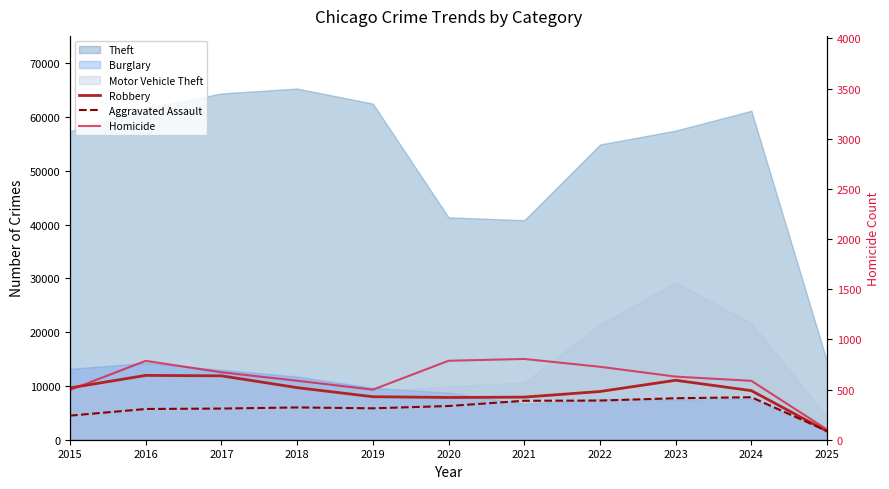

After their last crossing, which series has the higher values: Robbery or Aggravated Assault?

Aggravated Assault